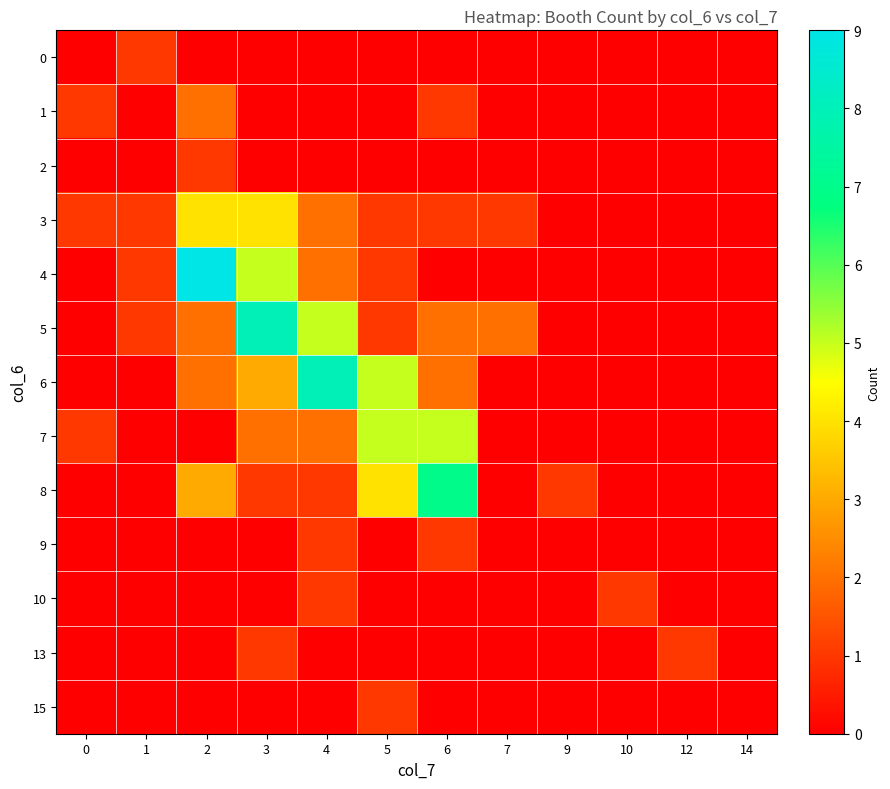

What is the difference between the highest and lowest values at 6?

7